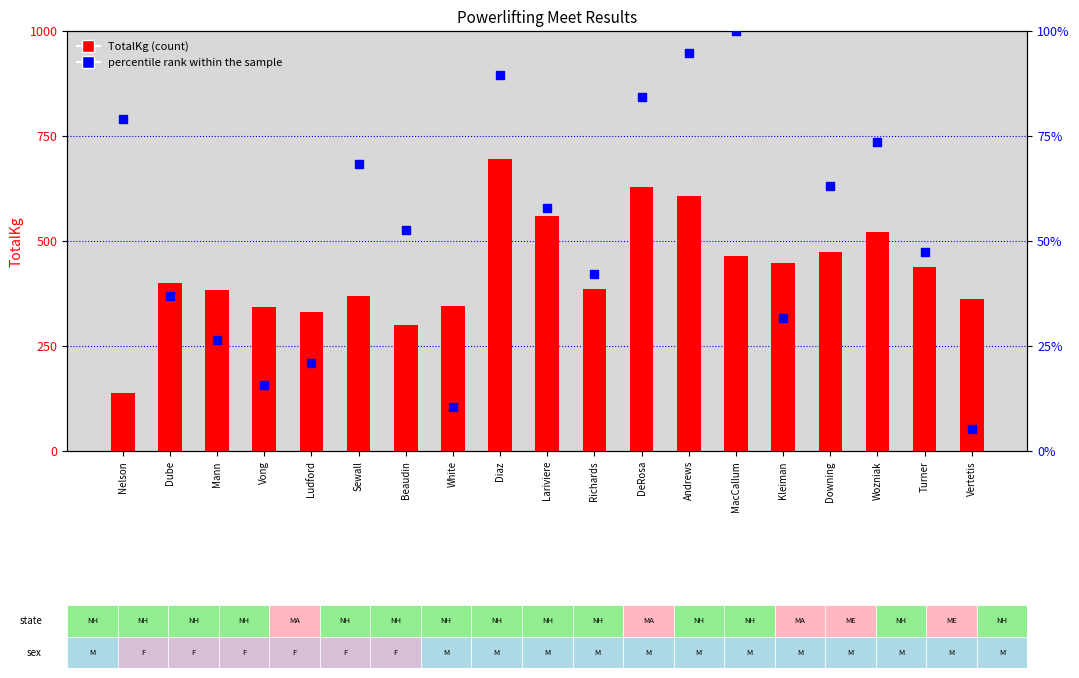

At which category is the sum across all series the highest?

Diaz